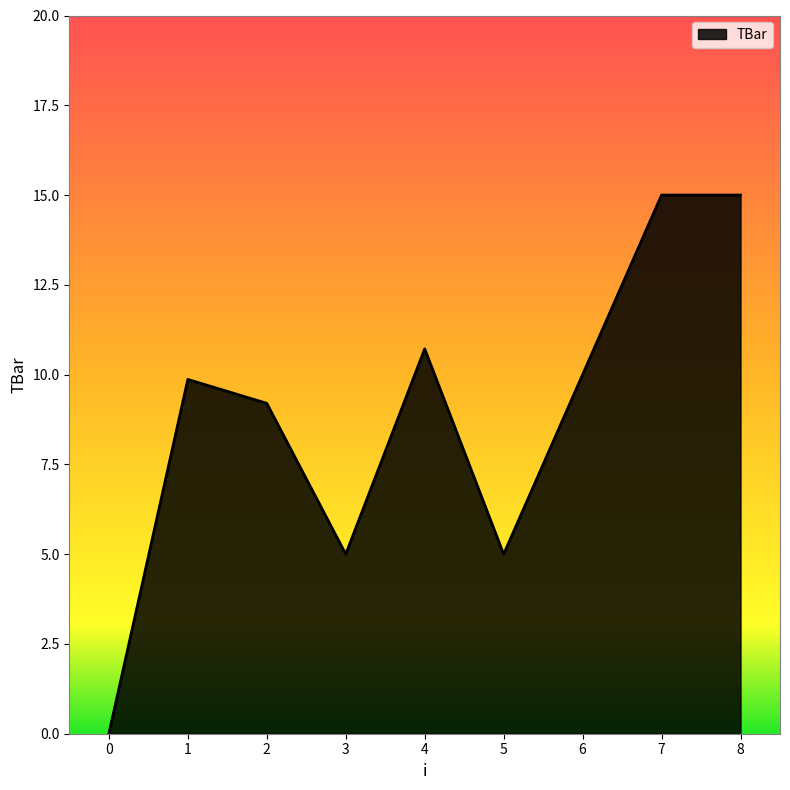

The value at 3 is 1.0. True or false?

False